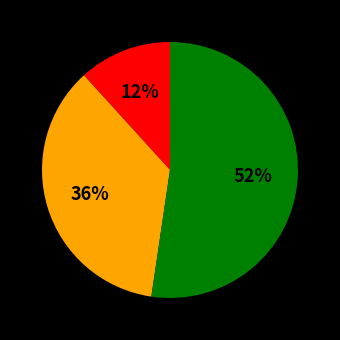

To the nearest percent, what is the average slice percentage?

33%